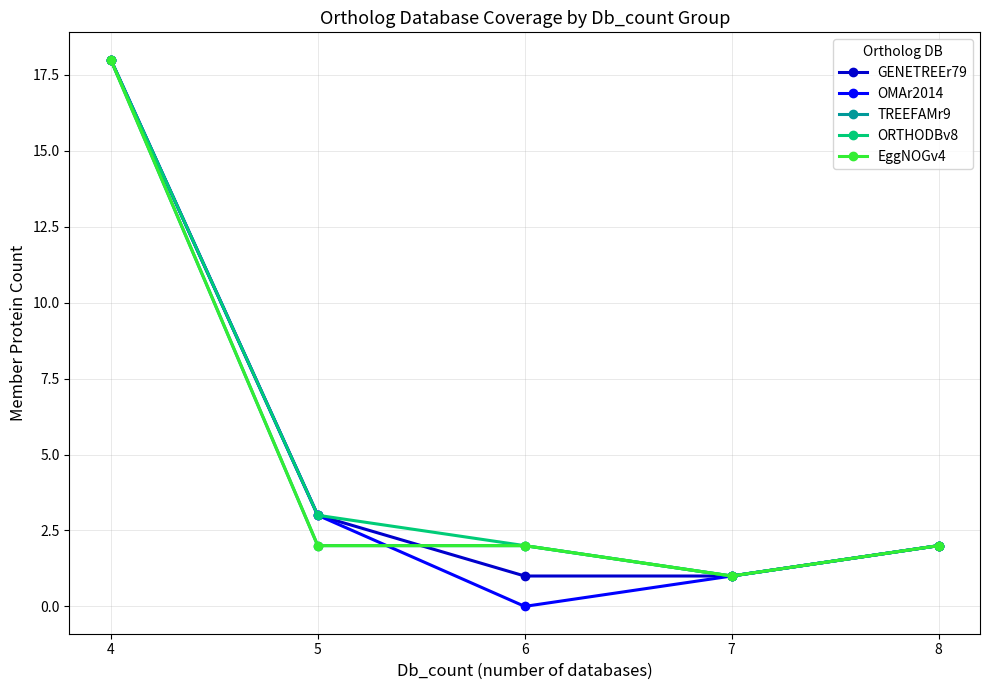

What are all the series names shown in the legend?

GENETREEr79, OMAr2014, TREEFAMr9, ORTHODBv8, EggNOGv4